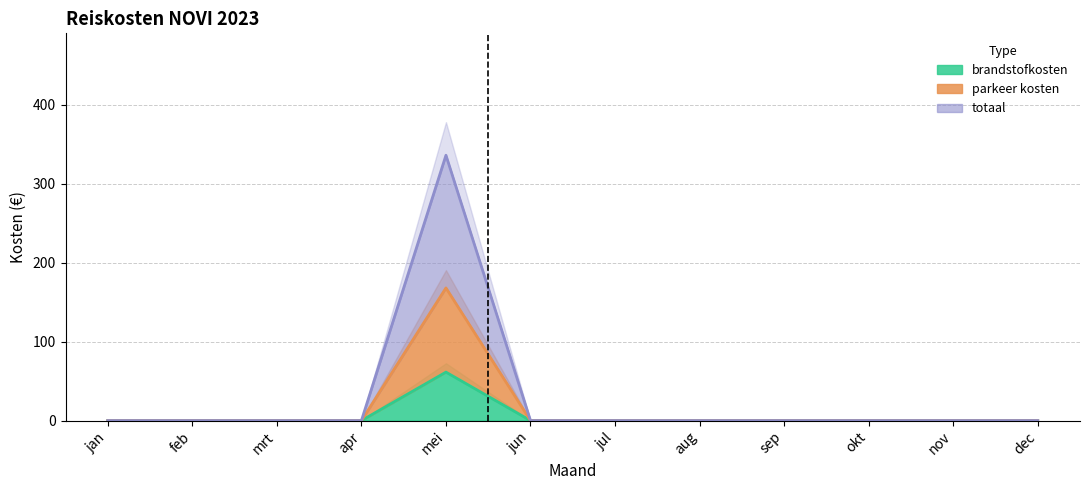

What are all the series names shown in the legend?

brandstofkosten, parkeer kosten, totaal